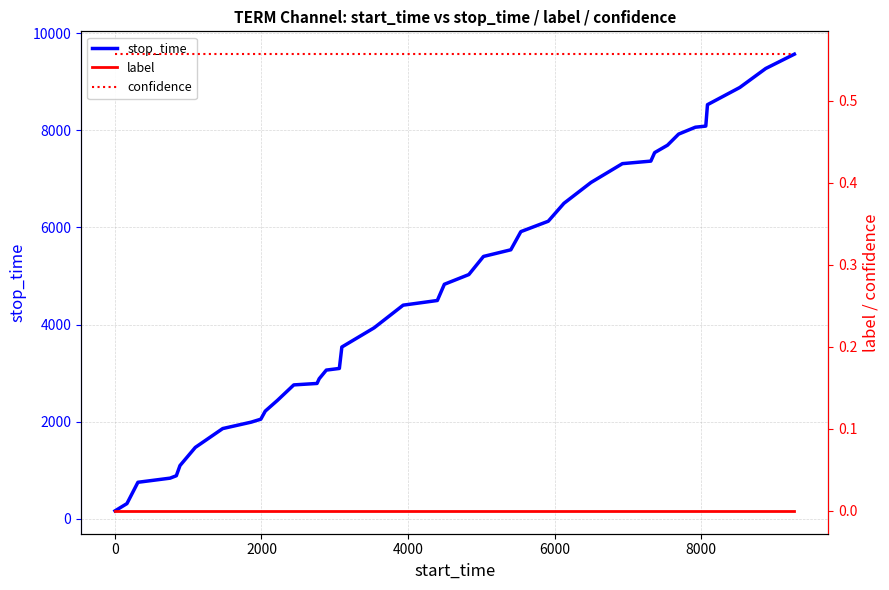

How many data points does each series have?

40